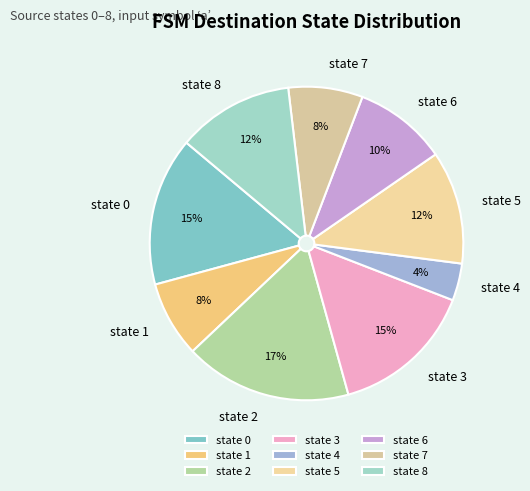

Is the sum of state 4 and state 2 greater than half?

No